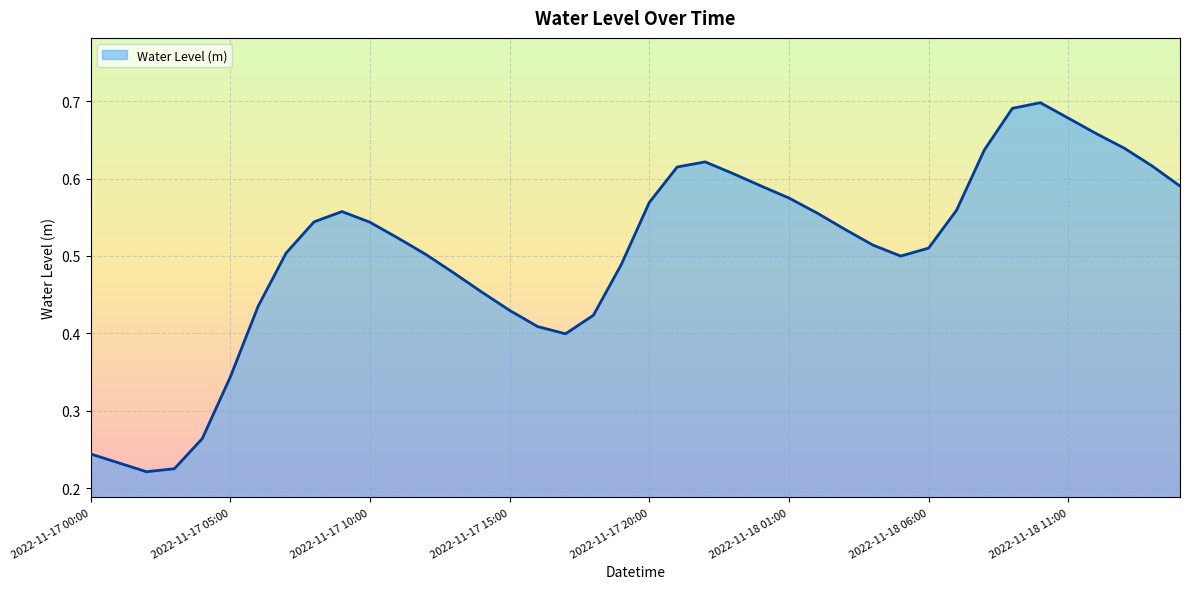

How many points are lower than both their immediate neighbors (excluding endpoints)?

3